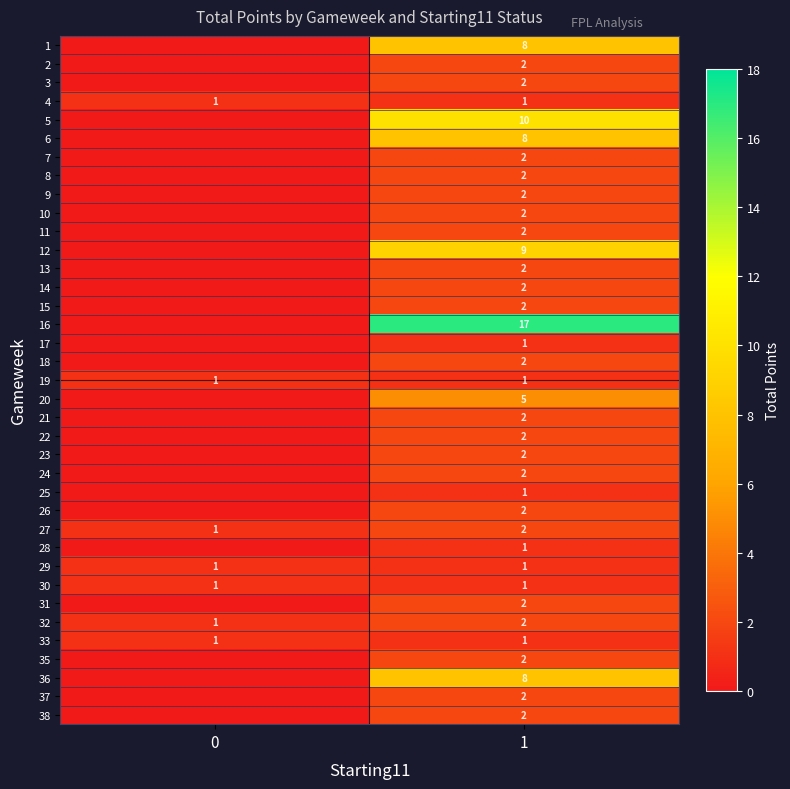

The value of row_14 at 1 is 2. True or false?

True